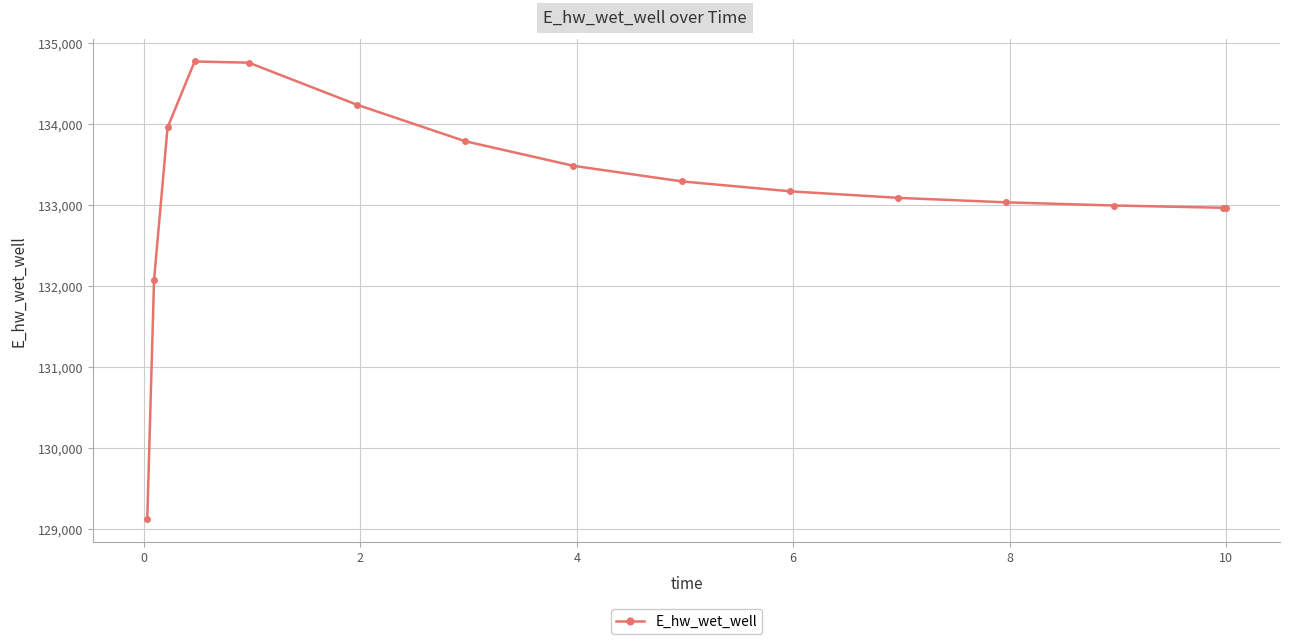

What is the greatest value displayed?

134772.0